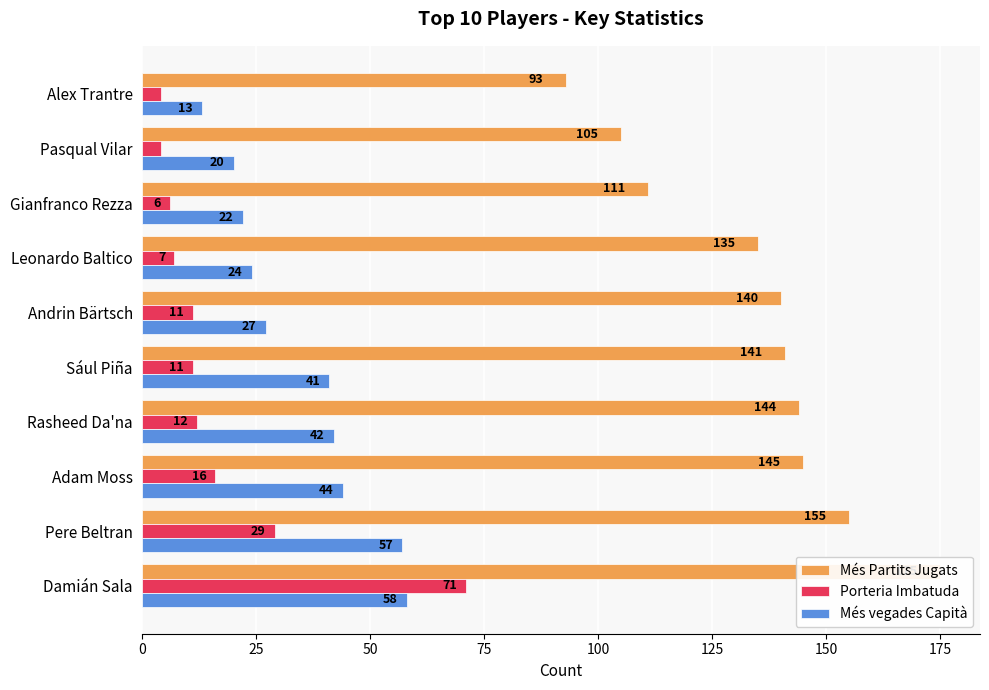

What are all the series names shown in the legend?

Més Partits Jugats, Porteria Imbatuda, Més vegades Capità